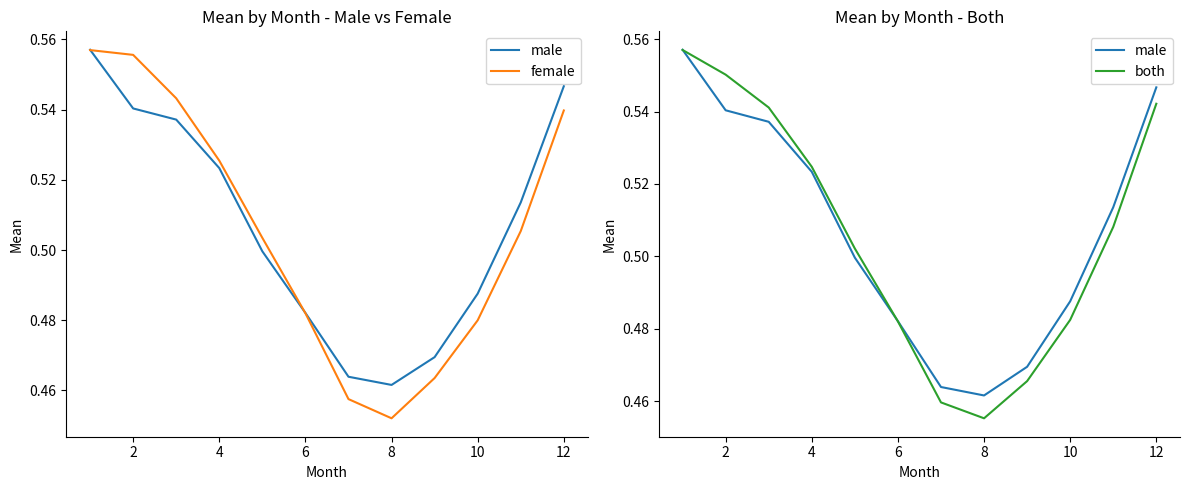

Which series has the widest spread of values?

female